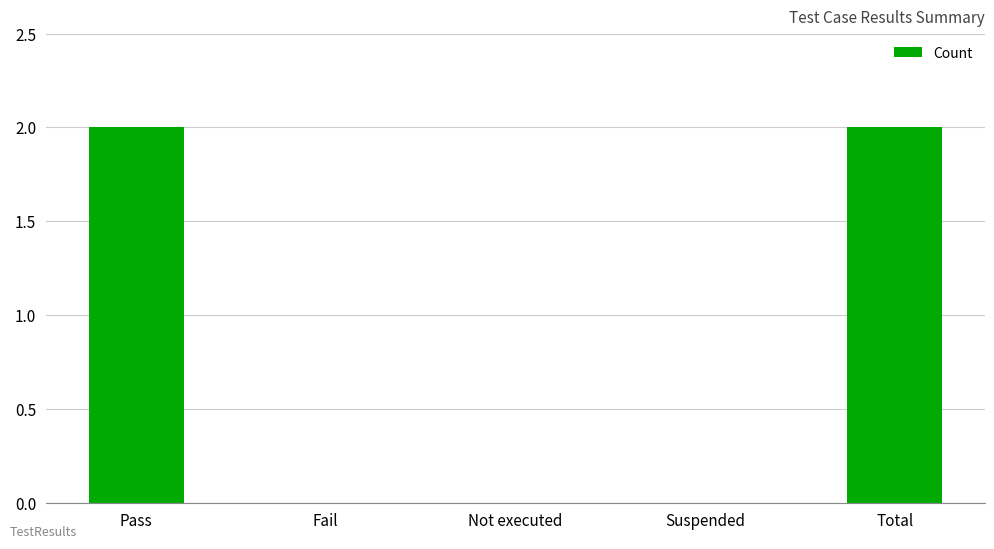

What is the sum of all values?

4